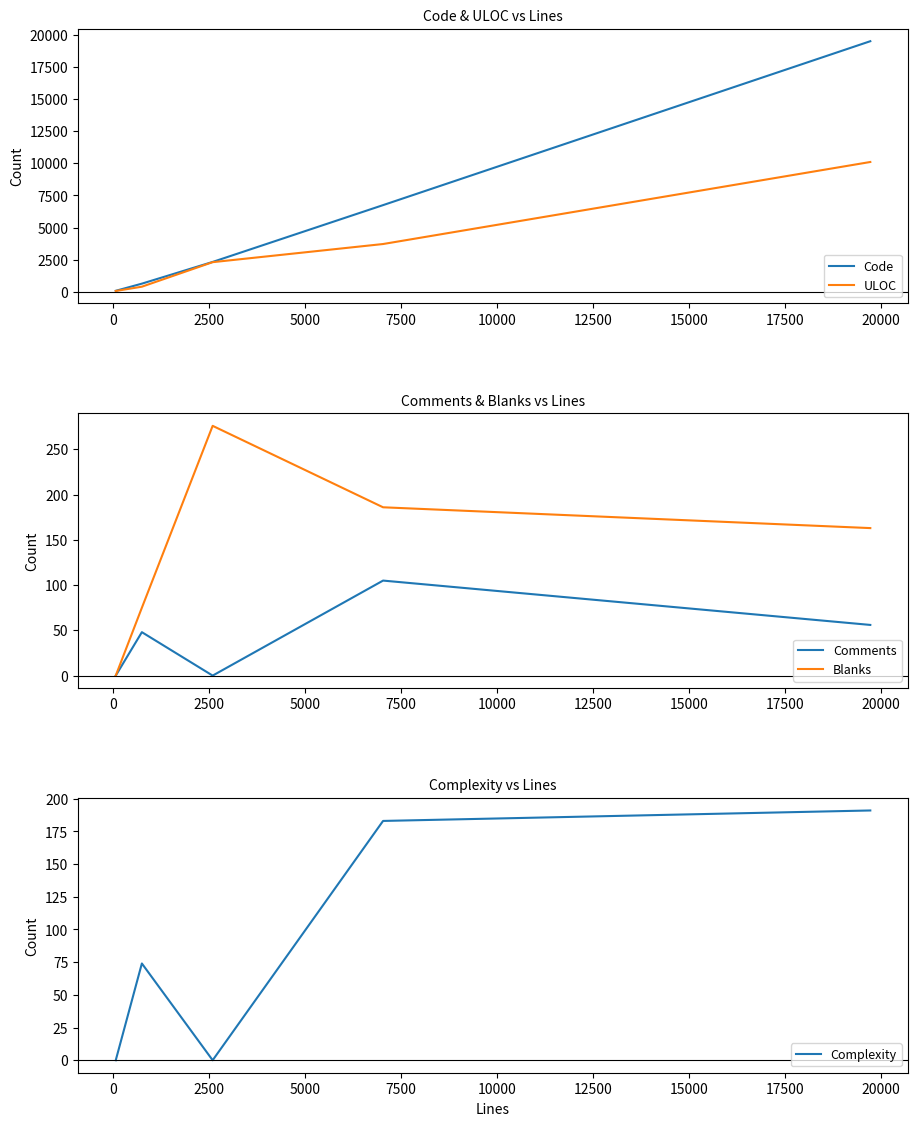

How many lines are shown in the chart?

5